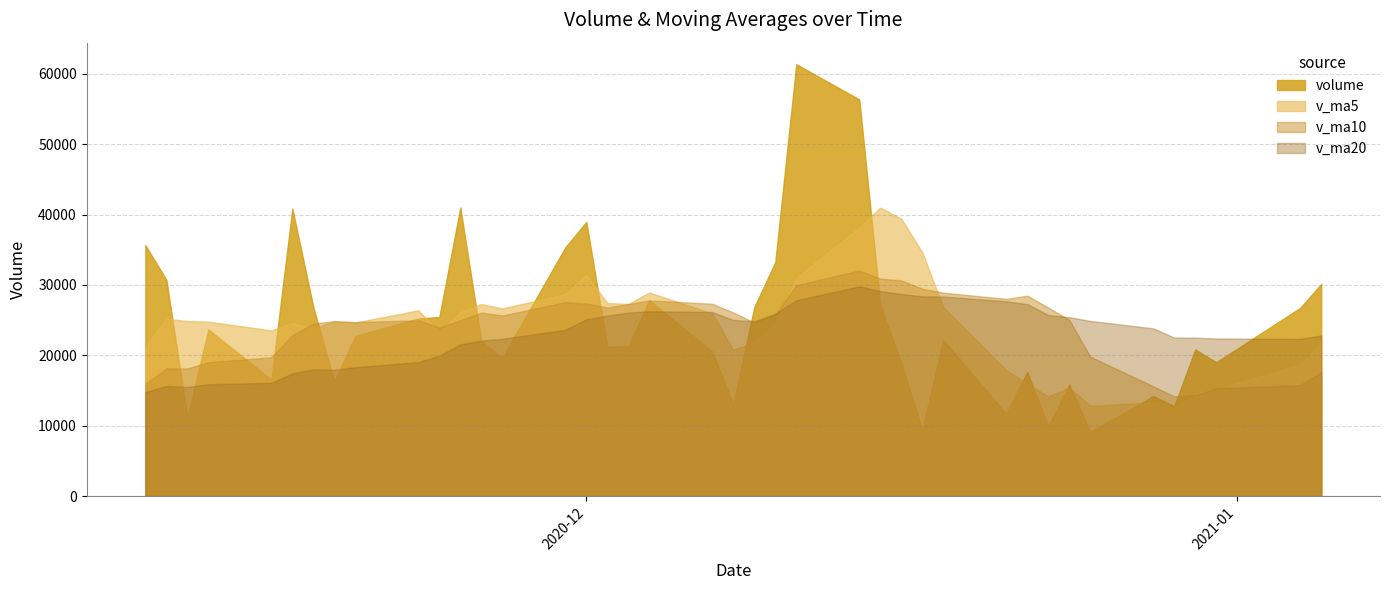

What is the spread (max minus min) of values at 2020-11-25?

19442.2